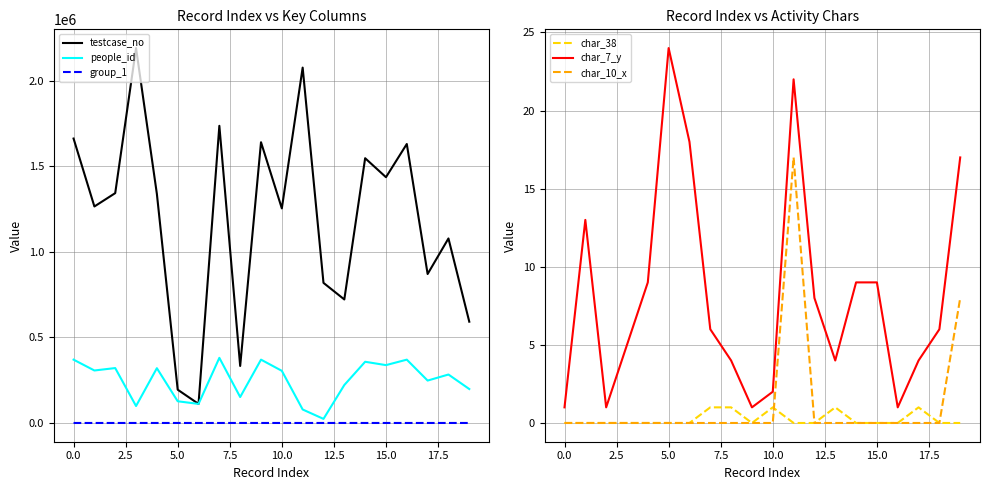

True or false: people_id and char_7_y intersect in this chart.

False